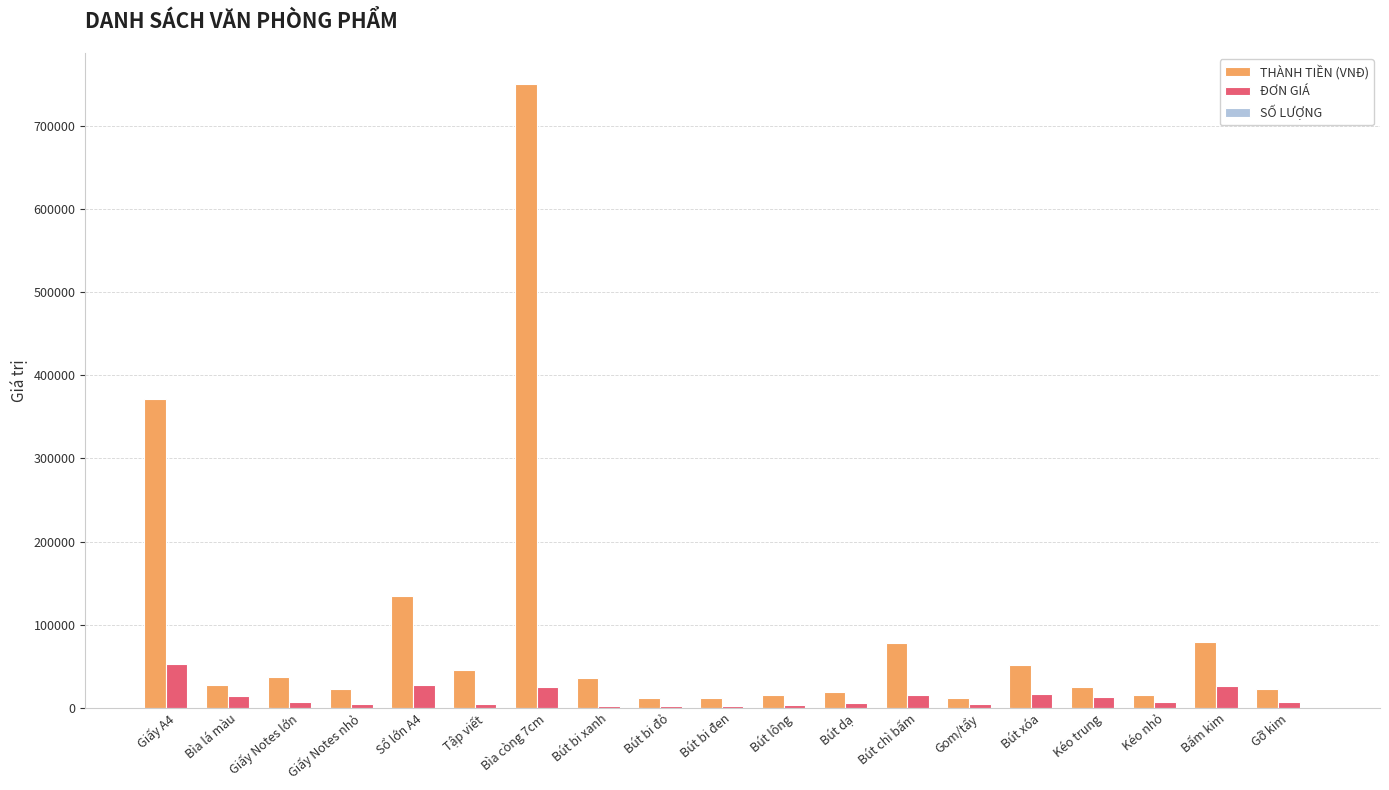

Which series has the largest total across all categories?

THÀNH TIỀN (VNĐ)